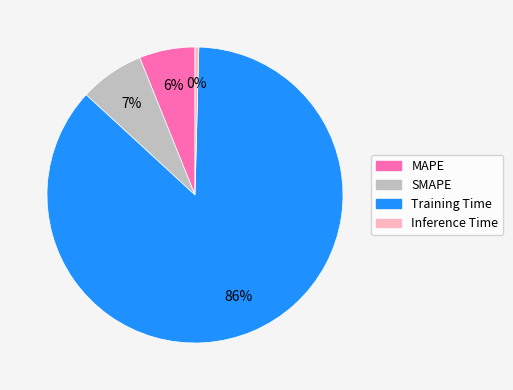

How many segments does this pie chart have?

4